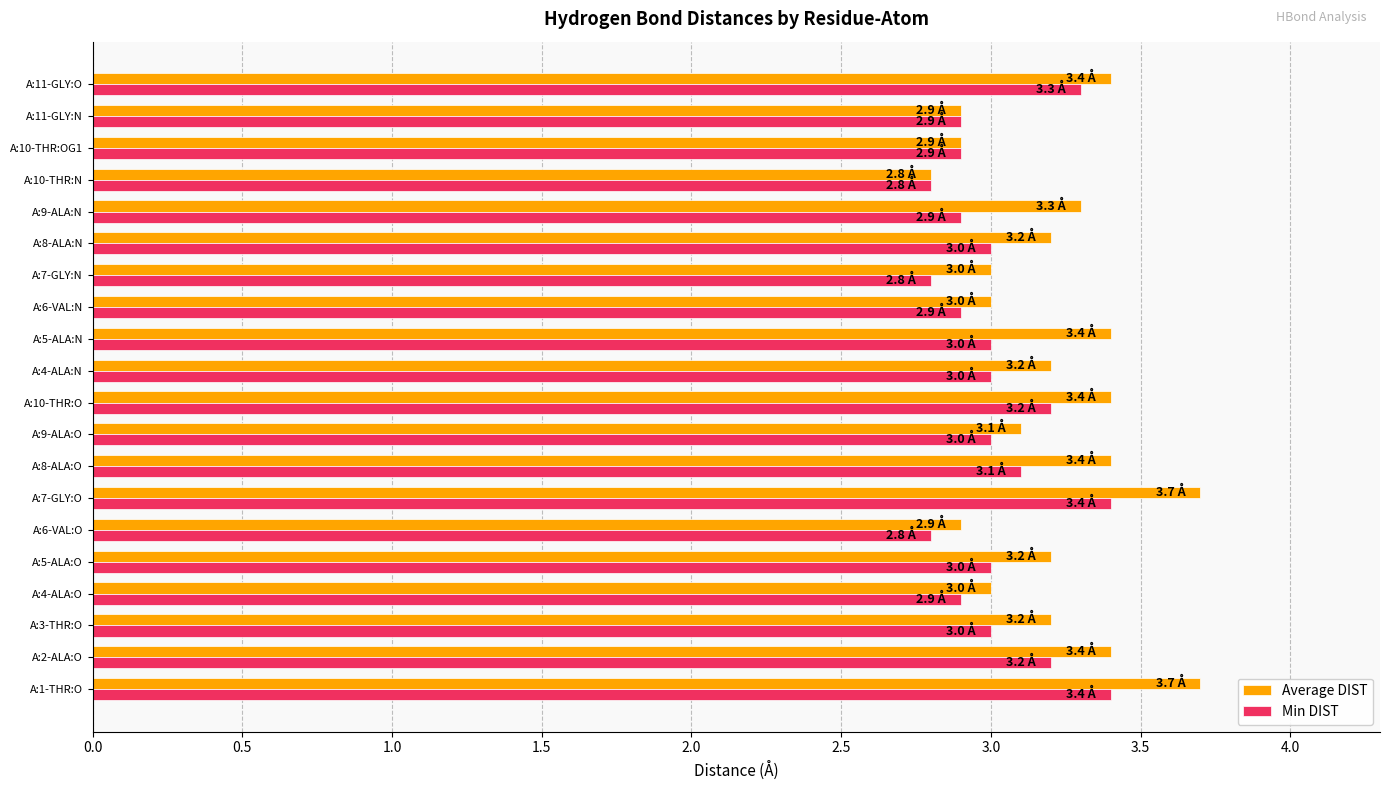

List the series in order of their overall mean, highest first.

Average DIST, Min DIST